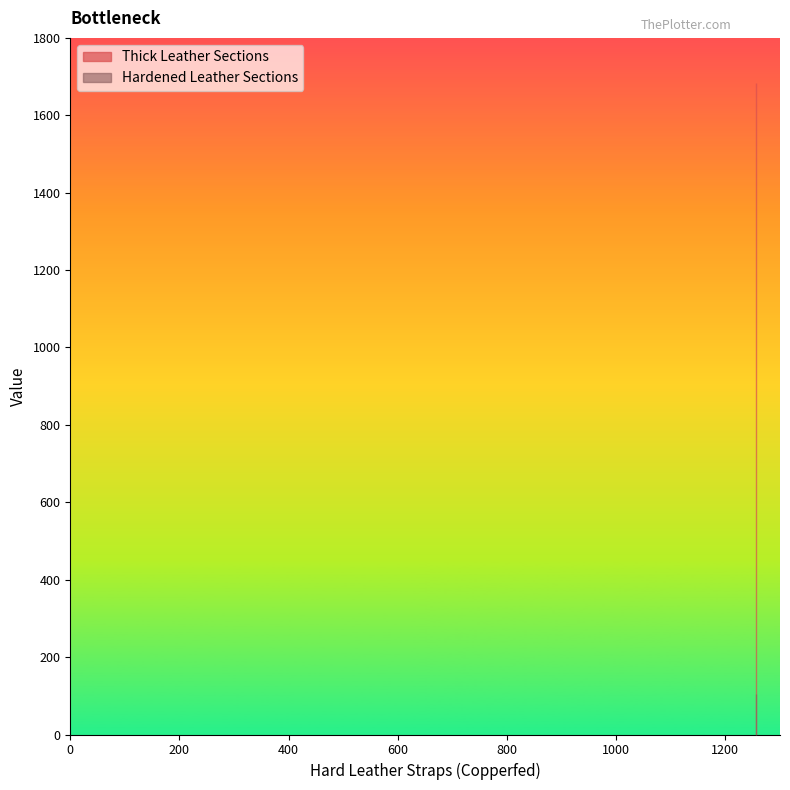

Which series has the largest range (max minus min)?

Thick Leather Sections